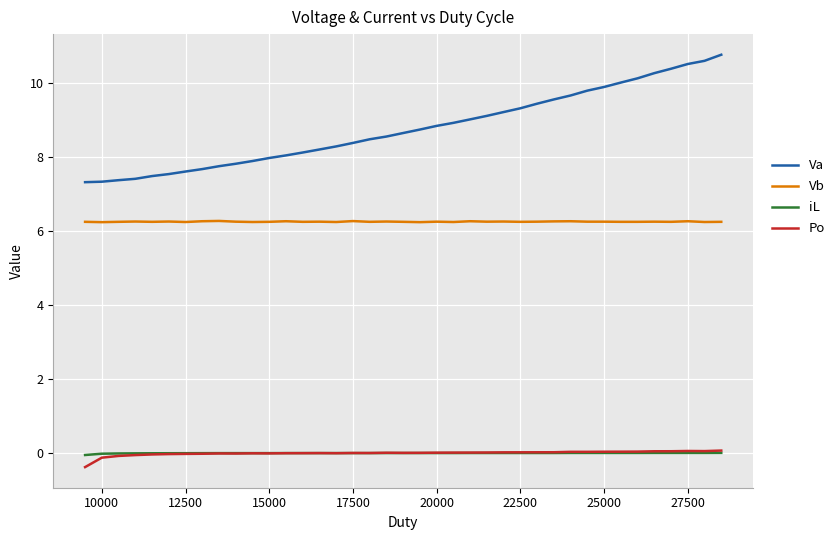

What is the maximum value shown in the chart?

10.8